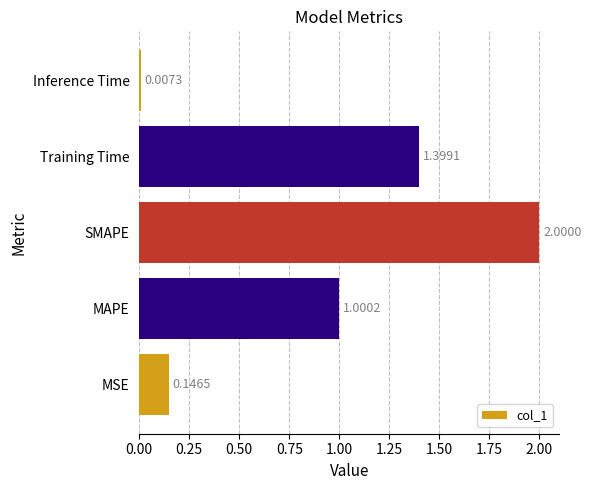

Rank the categories by value from lowest to highest.

Inference Time, MSE, MAPE, Training Time, SMAPE